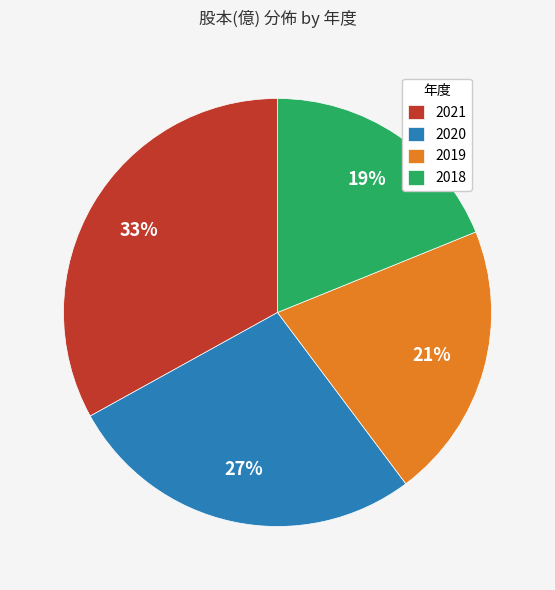

Which slice is the largest?

2021